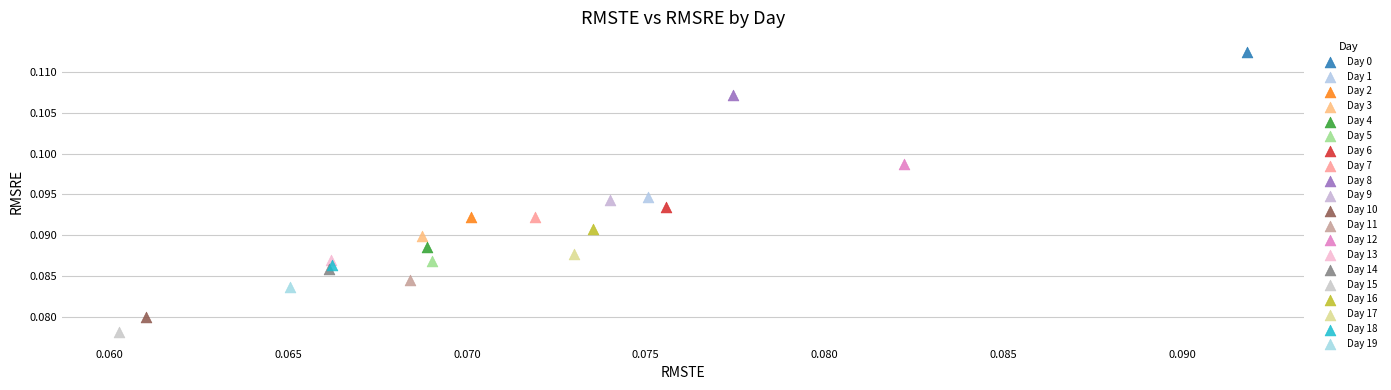

Which series reaches the minimum Y coordinate?

Day 15